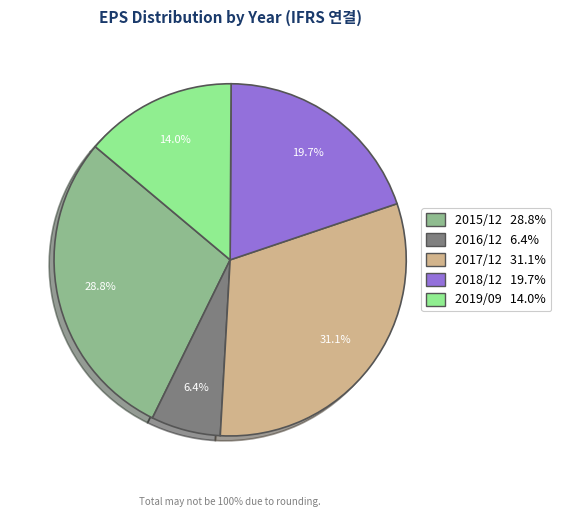

What percentage is the 2017/12 slice, to the nearest percent?

31%